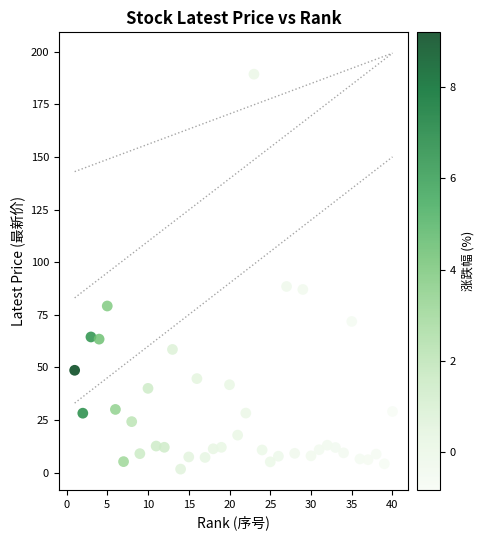

What is the range of Y values (max minus min)?

187.7